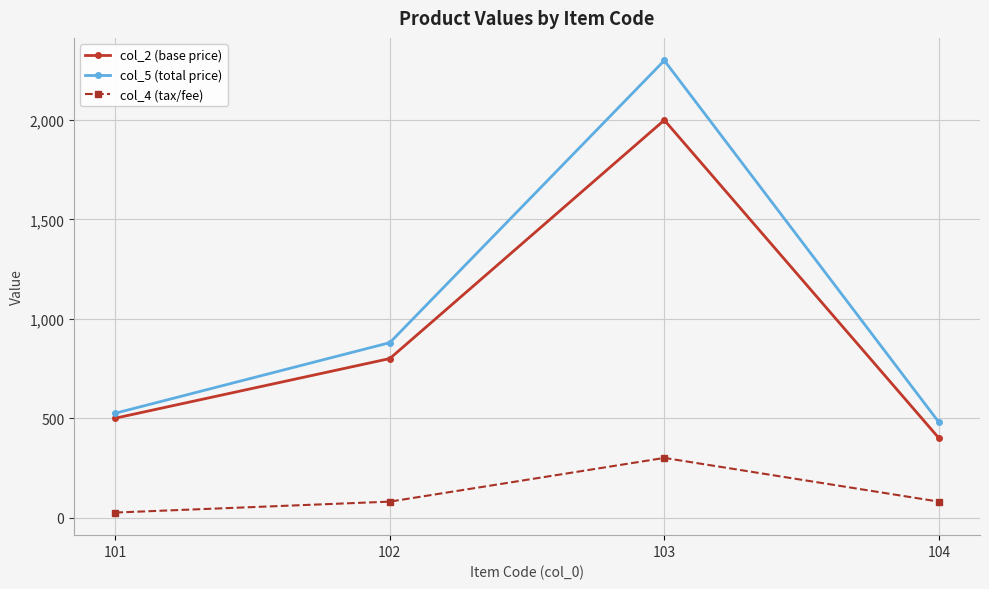

True or false: col_2 (base price) and col_4 (tax/fee) intersect in this chart.

False